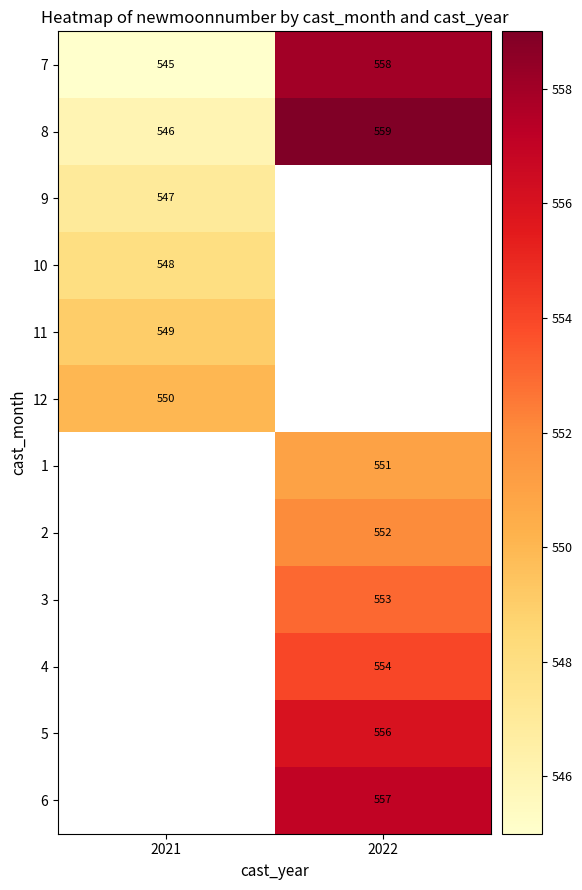

Is it true that 5 equals 372 at 2022?

False